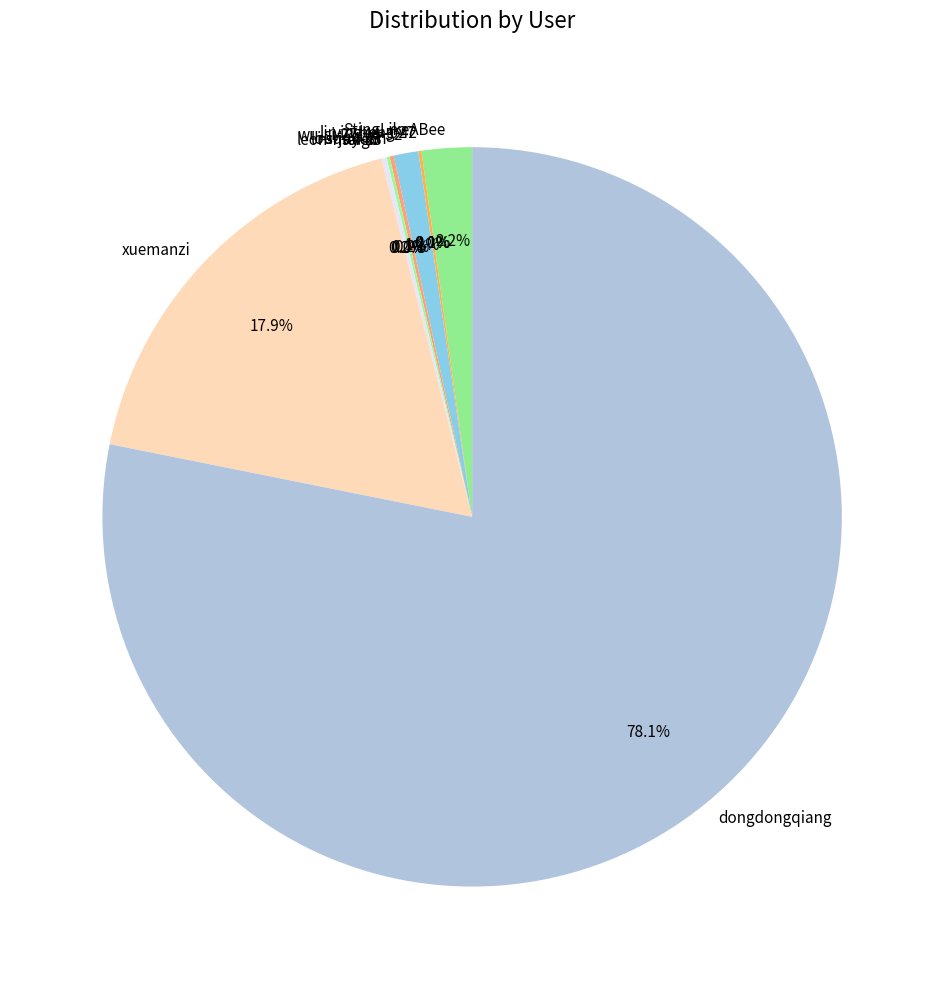

Which has a higher value, StingLikeABee or xuemanzi?

xuemanzi